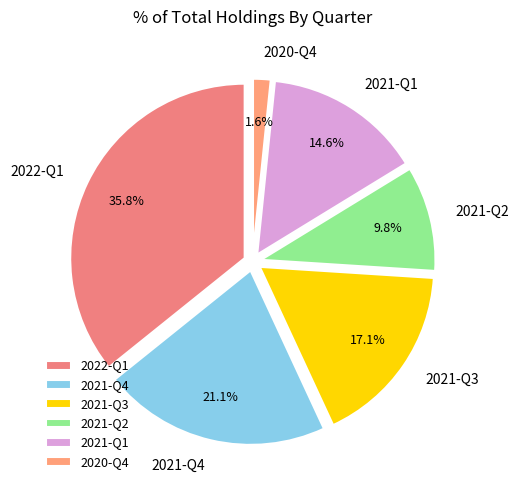

Count the number of slices in the pie.

6